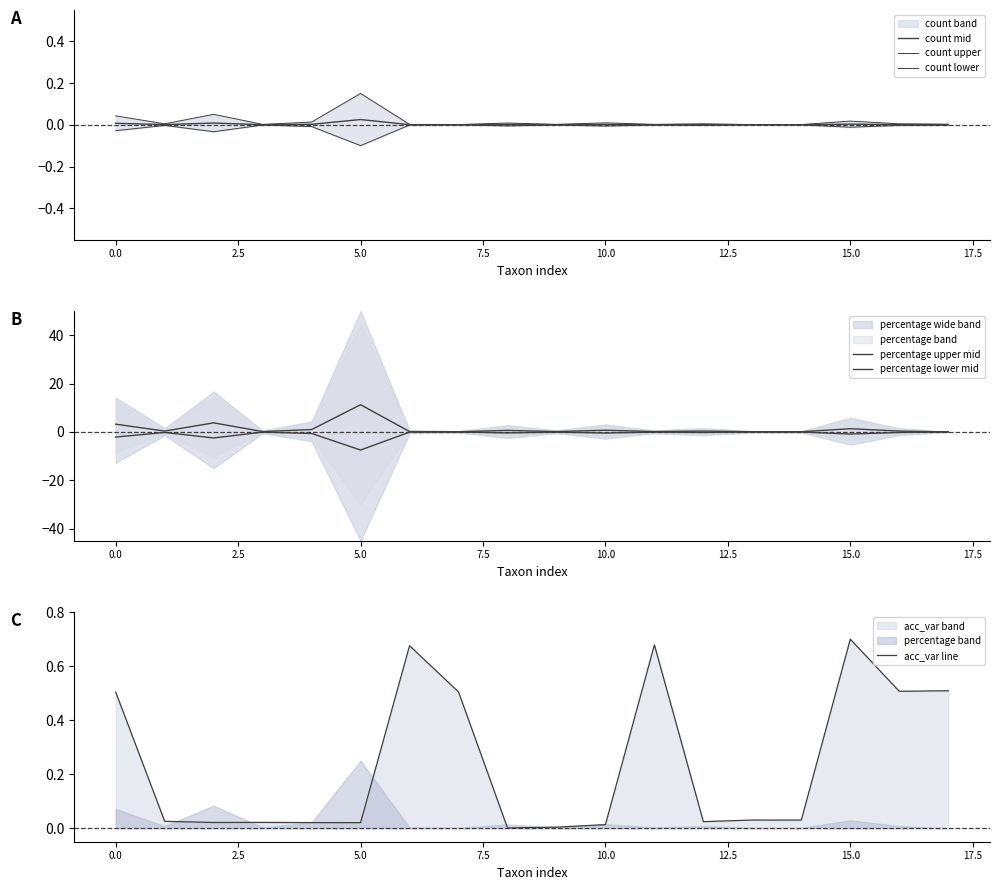

What is the maximum value shown in the chart?

11.2